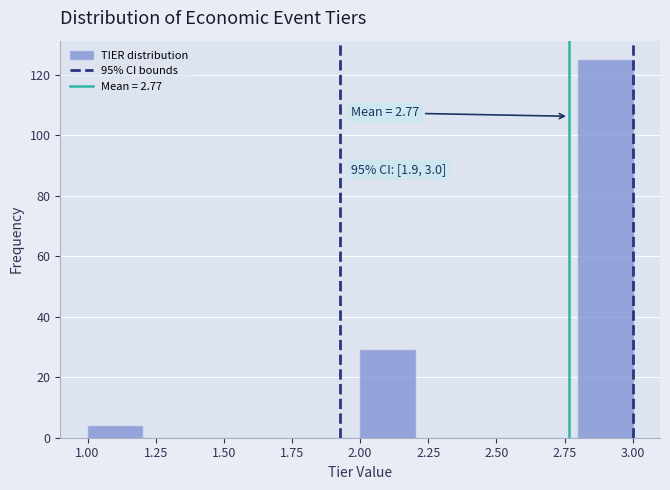

Which range on the x-axis has the tallest bar?

2.8 to 3.0